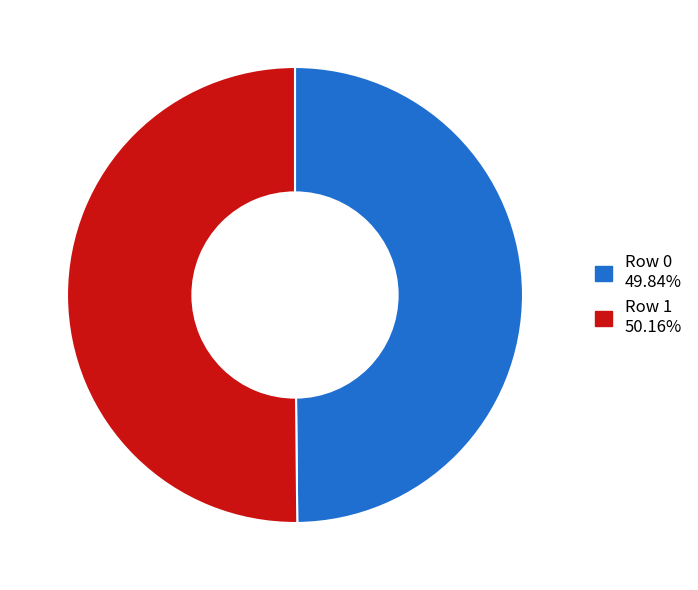

Is it true that Row 1 is 57% of the pie?

False